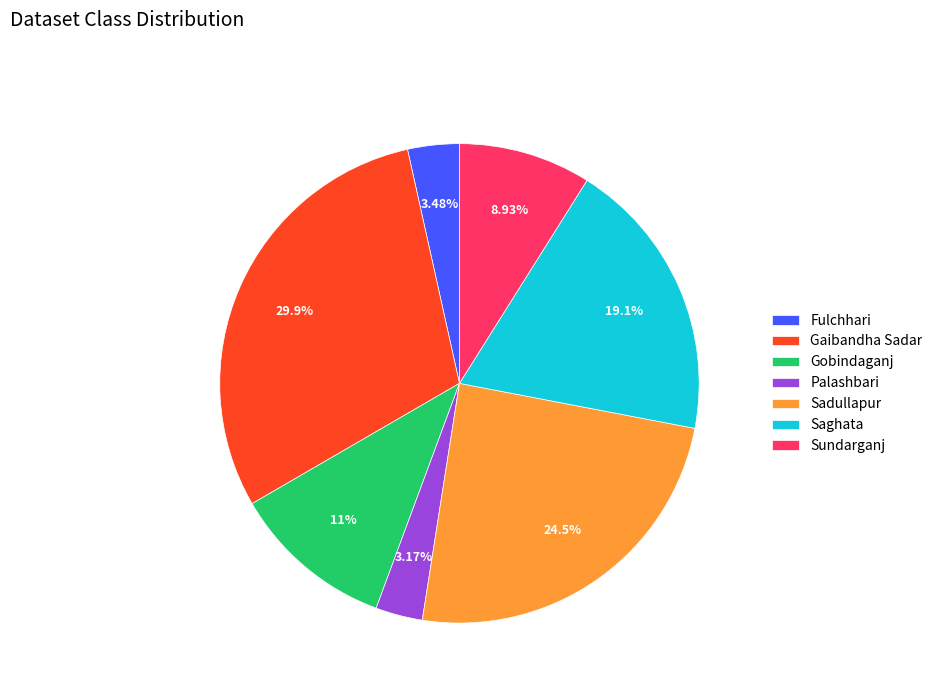

To the nearest percent, what percentage of the pie is Sundarganj?

9%